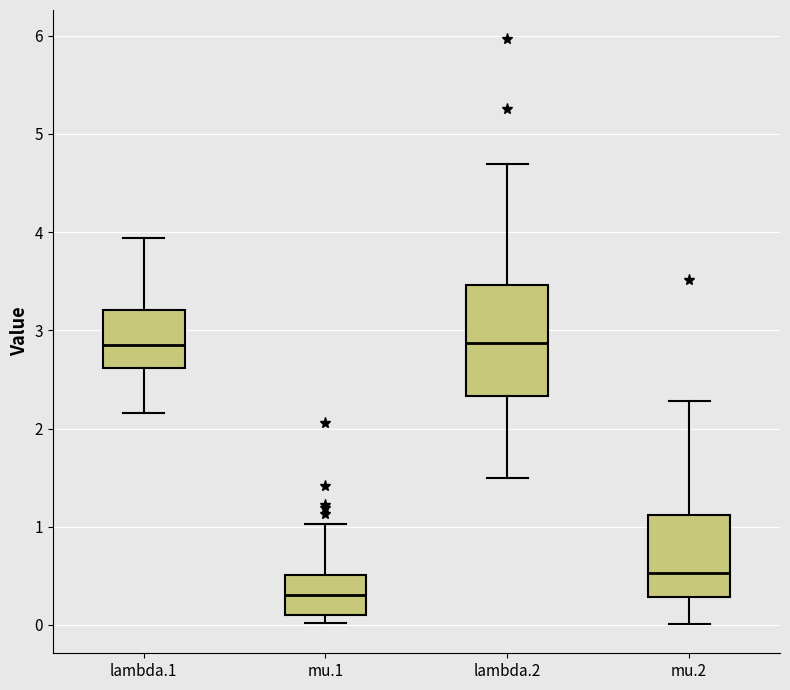

Reading left to right, read every box against the y-axis: the position of its median line, the range the box covers, and the ends of its whiskers. The values are not printed on the chart, so give them approximately, as read against the axis.

lambda.1: median 2.8, box 2.6 to 3.2, whiskers 2.2 to 3.9
mu.1: median 0.3, box 0.1 to 0.5, whiskers 0.0 to 1.0
lambda.2: median 2.9, box 2.3 to 3.5, whiskers 1.5 to 4.7
mu.2: median 0.5, box 0.3 to 1.1, whiskers 0.0 to 2.3